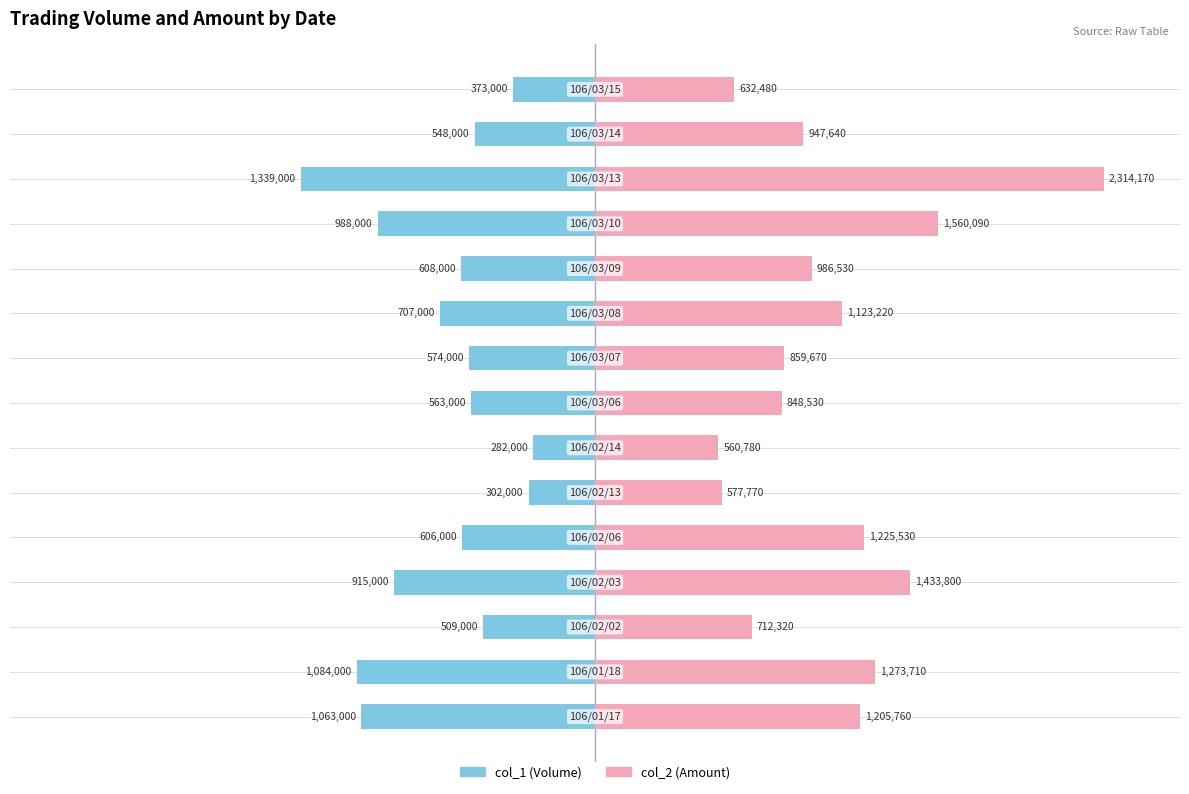

Which series changed the most between 7 and 10?

col_2 (Amount)